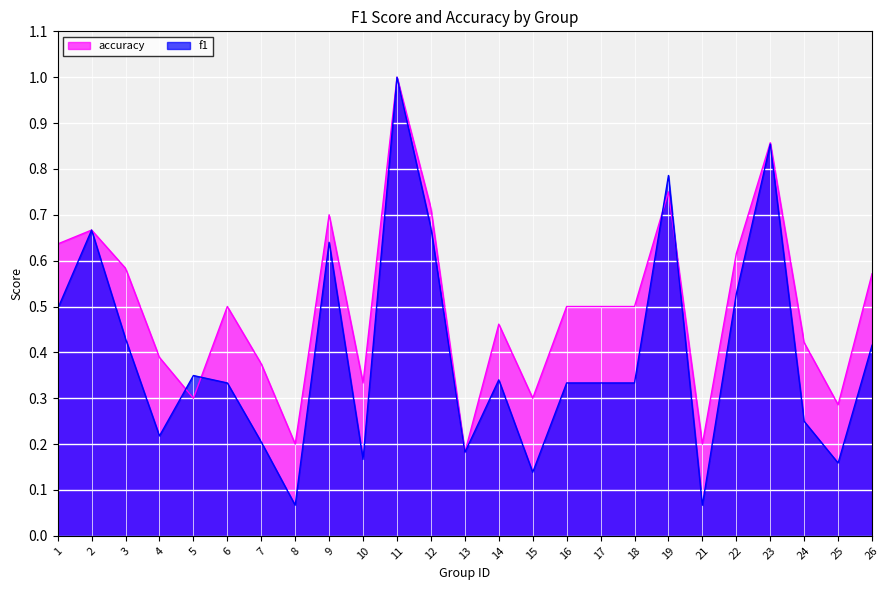

Reading left to right, transcribe all the data shown in this chart.

f1: 0.5	0.7	0.4	0.2	0.3	0.3	0.2	0.1	0.6	0.2	1.0	0.7	0.2	0.3	0.1	0.3	0.3	0.3	0.8	0.1	0.5	0.9	0.2	0.2	0.4
accuracy: 0.6	0.7	0.6	0.4	0.3	0.5	0.4	0.2	0.7	0.3	1.0	0.7	0.2	0.5	0.3	0.5	0.5	0.5	0.8	0.2	0.6	0.9	0.4	0.3	0.6